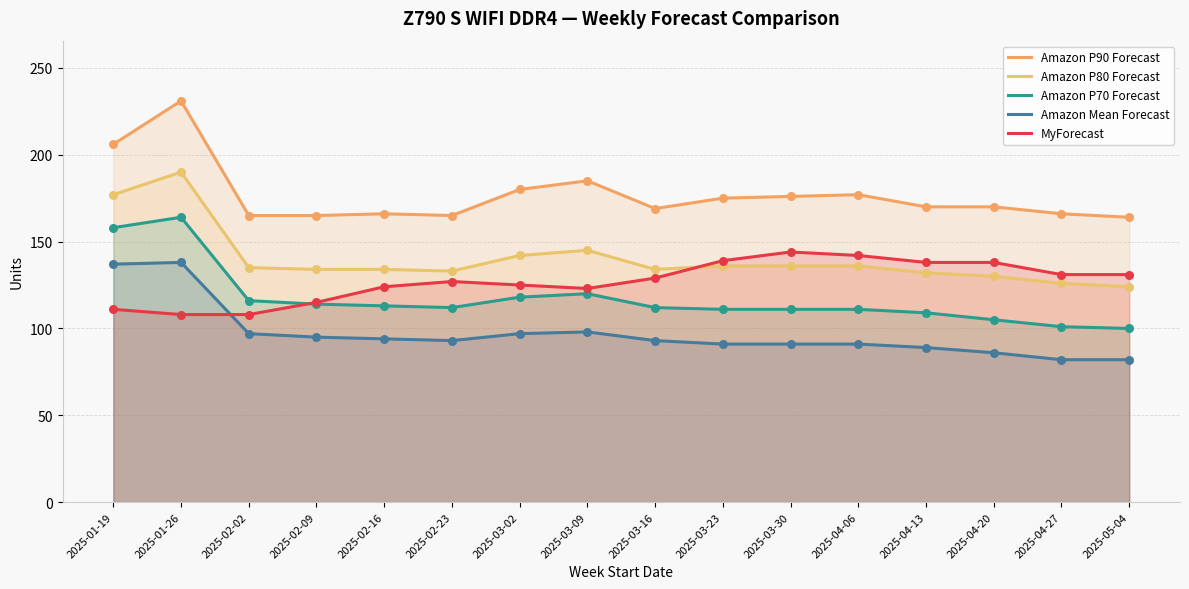

Which series has the largest total across all categories?

Amazon P90 Forecast